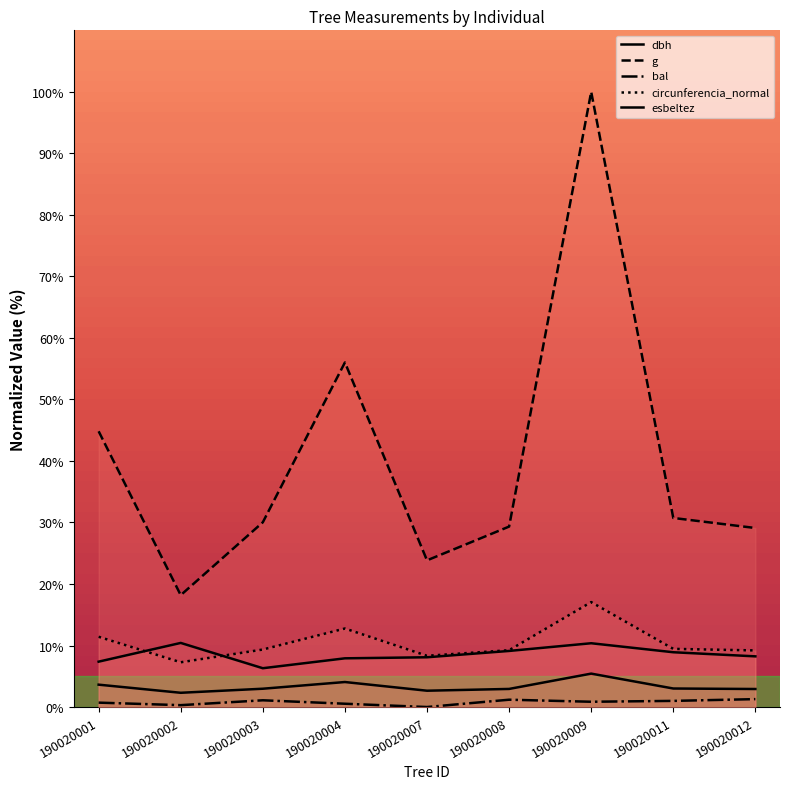

Rank the categories by bal value from lowest to highest.

190020007, 190020002, 190020004, 190020001, 190020009, 190020011, 190020003, 190020008, 190020012